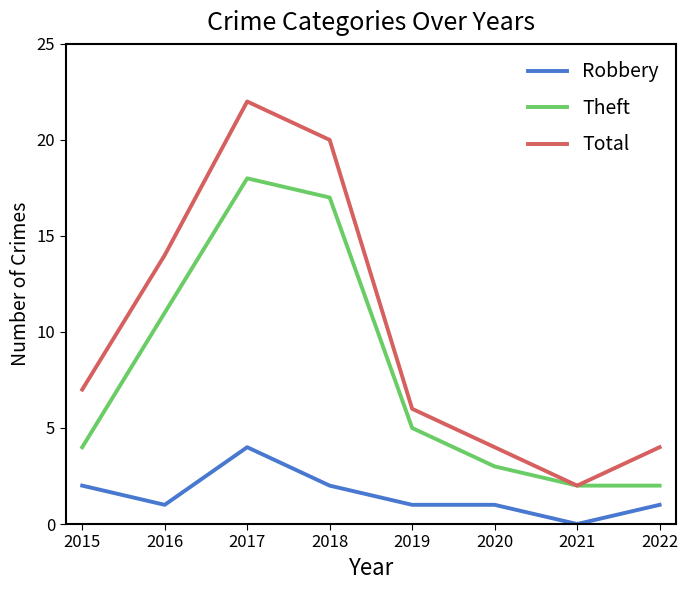

True or false: Theft has more than 0 points higher than both neighbors.

True